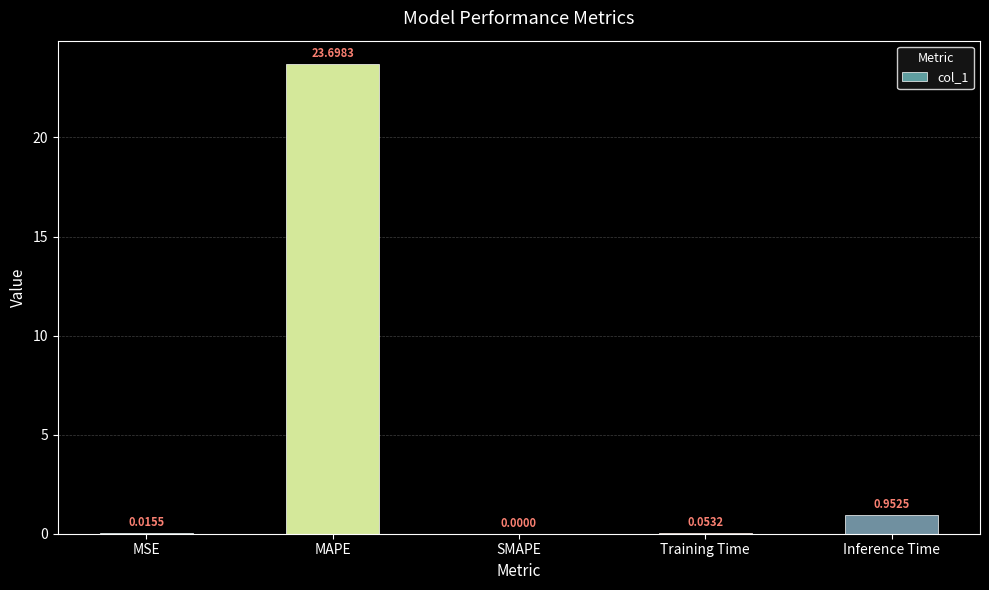

Are the bars horizontal?

No